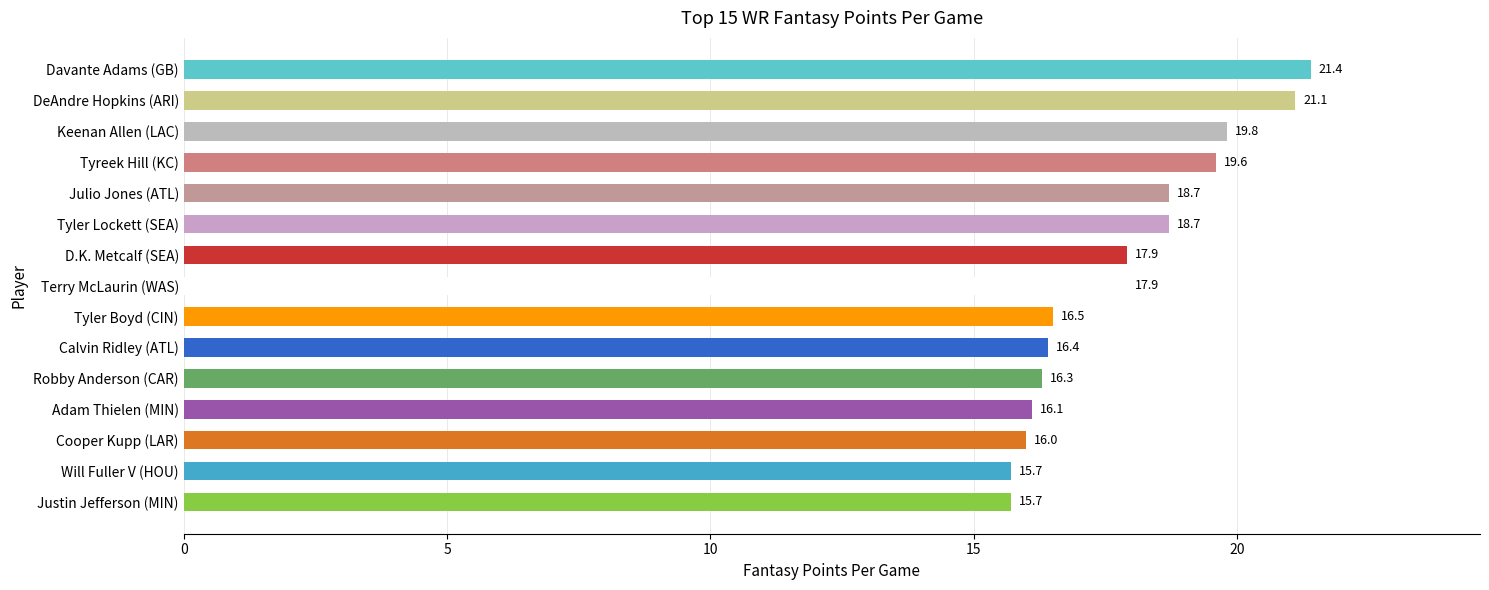

Is it true that the value at Terry McLaurin (WAS) is 28.8?

False